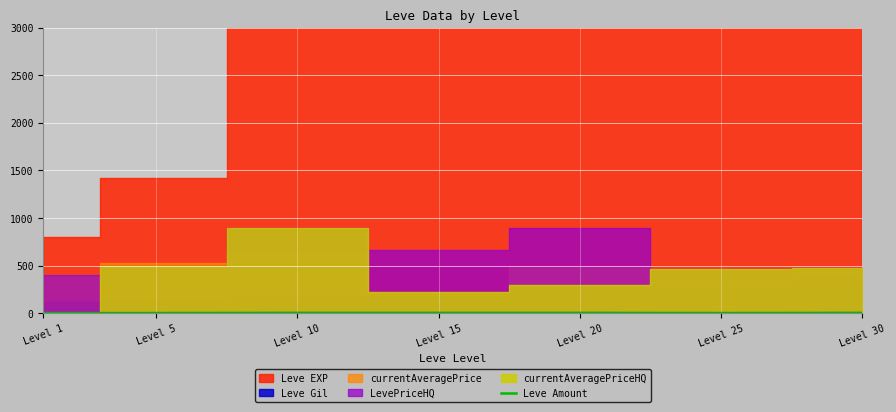

Which category has the lowest value across all series?

Level 1